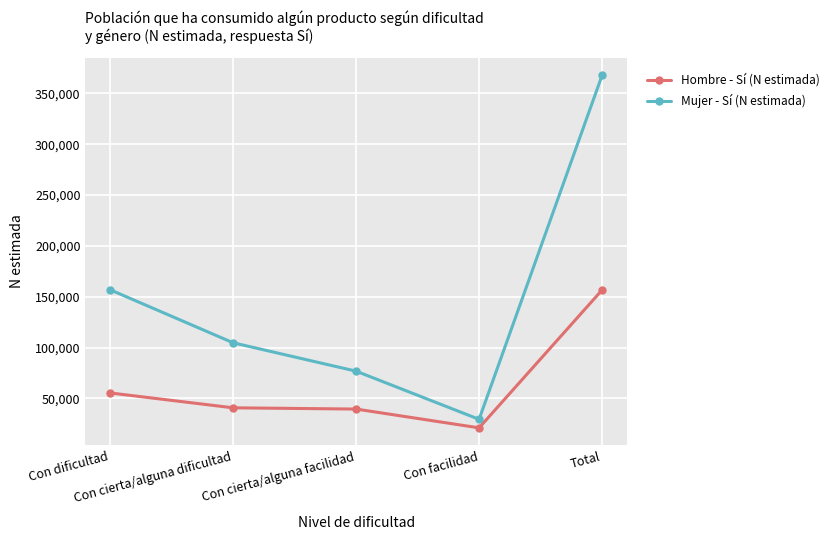

Count the number of data series in this chart.

2